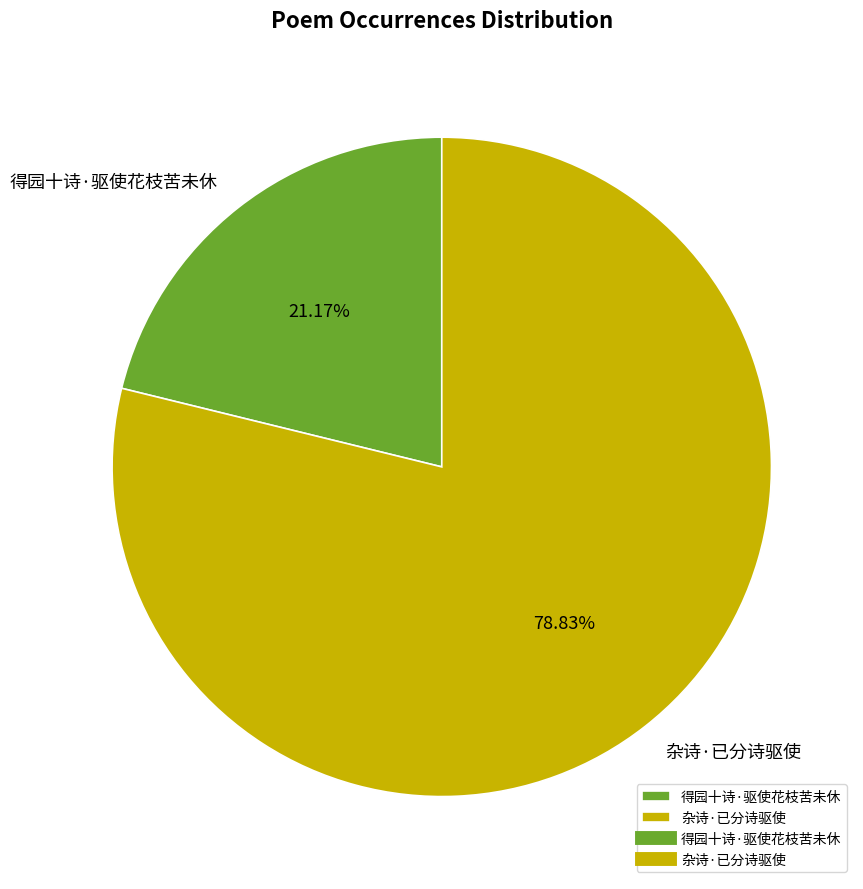

What percentage is the 得园十诗·驱使花枝苦未休 slice, to the nearest percent?

21%